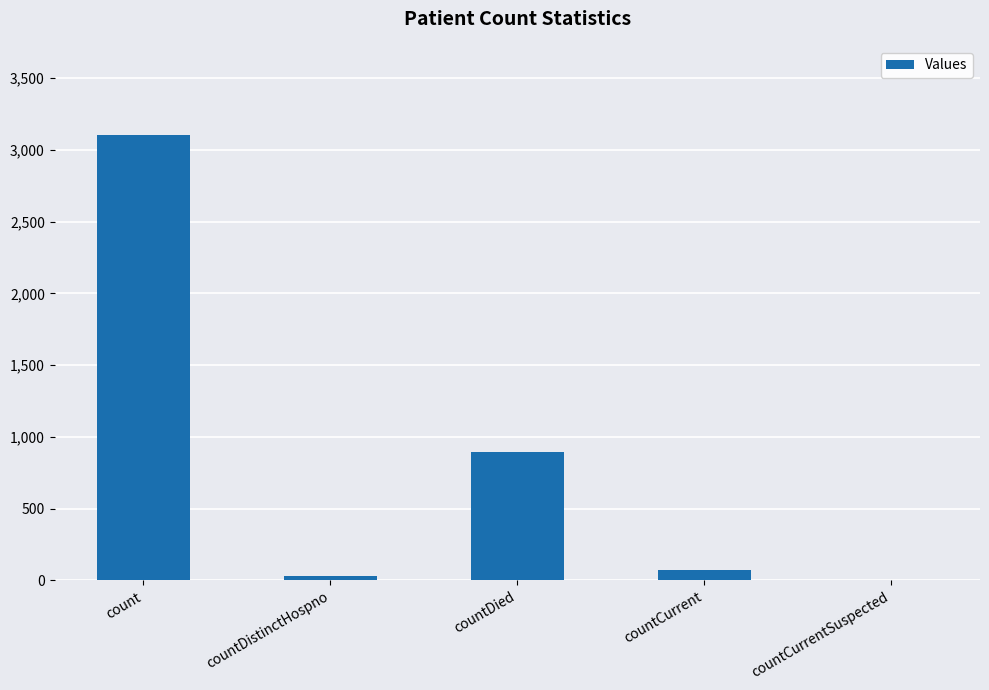

The value at countDied is 1355. True or false?

False